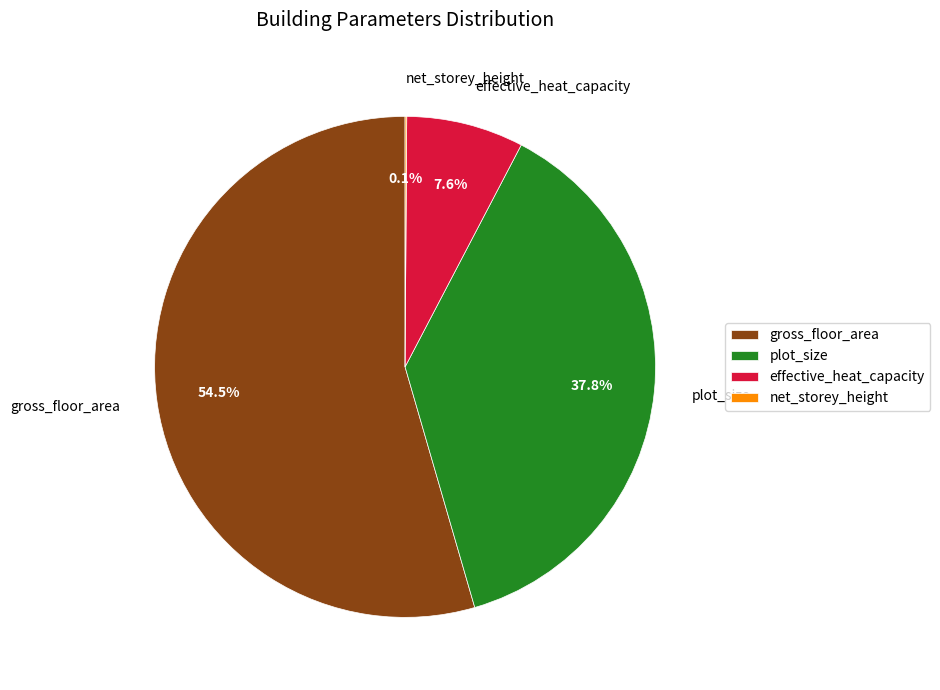

Combined, do gross_floor_area and effective_heat_capacity account for over 50%?

Yes